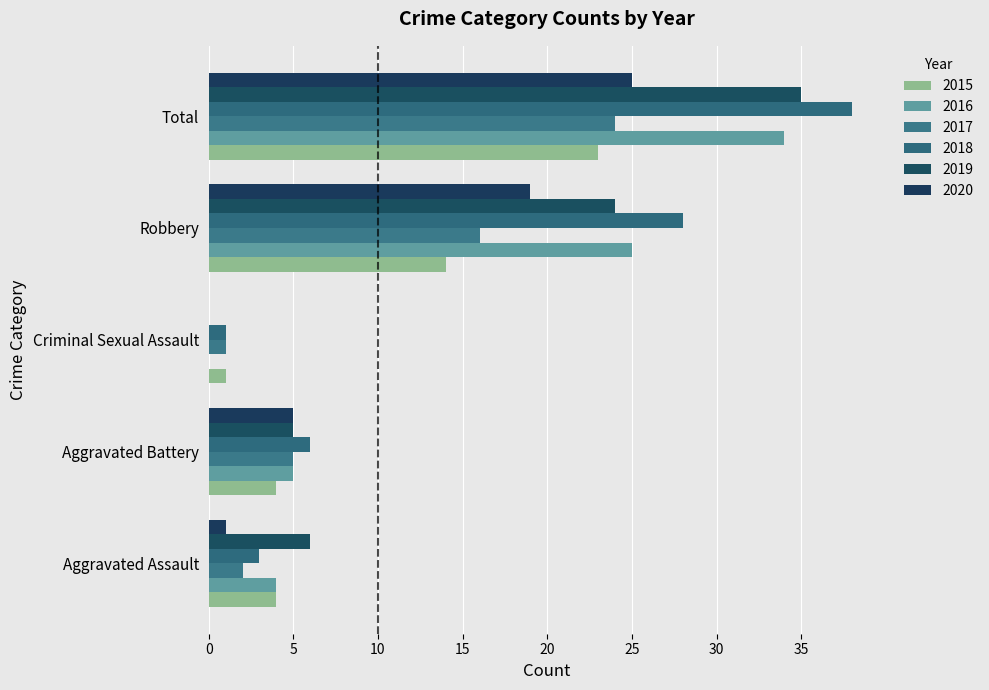

What are all the series names shown in the legend?

2015, 2016, 2017, 2018, 2019, 2020